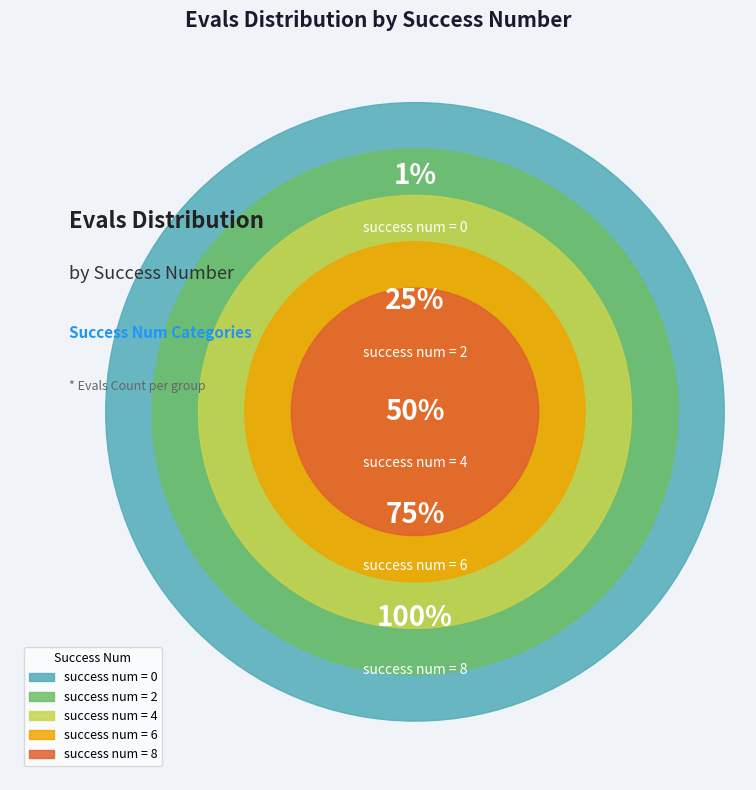

Count the number of slices in the pie.

5